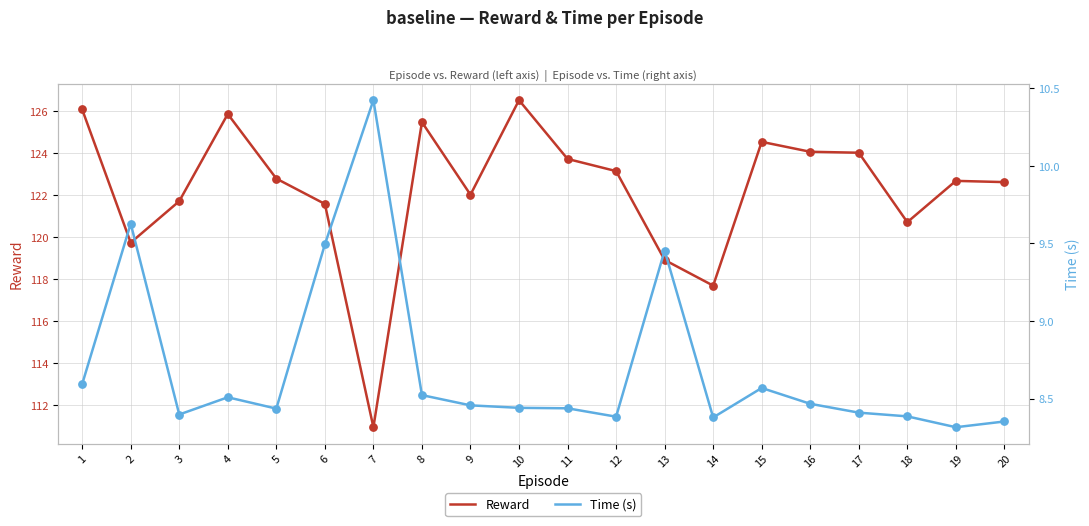

Which series reaches the maximum Y coordinate?

Reward